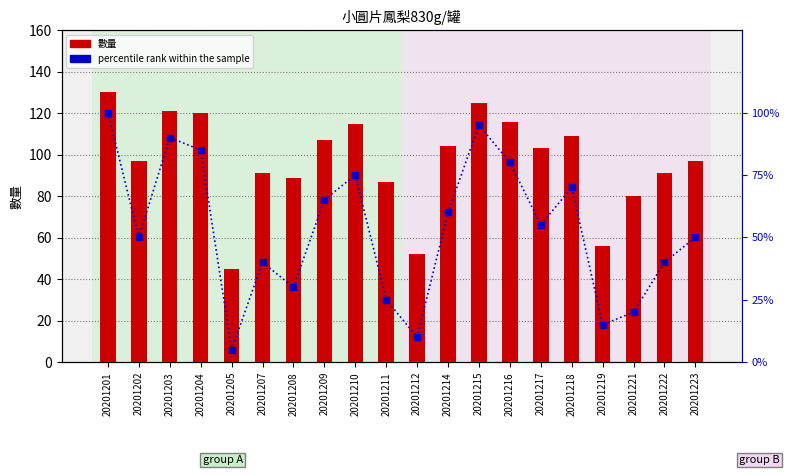

How many distinct data groups are displayed?

2